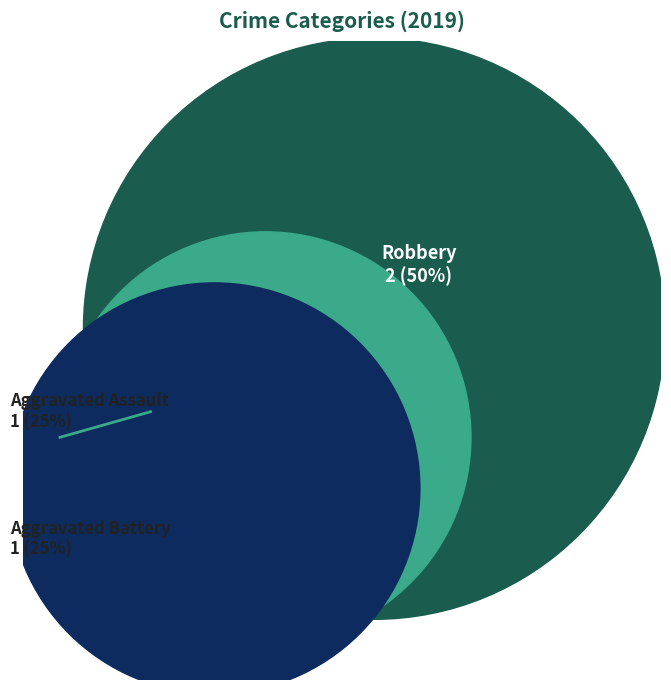

Does any single category account for the majority?

No